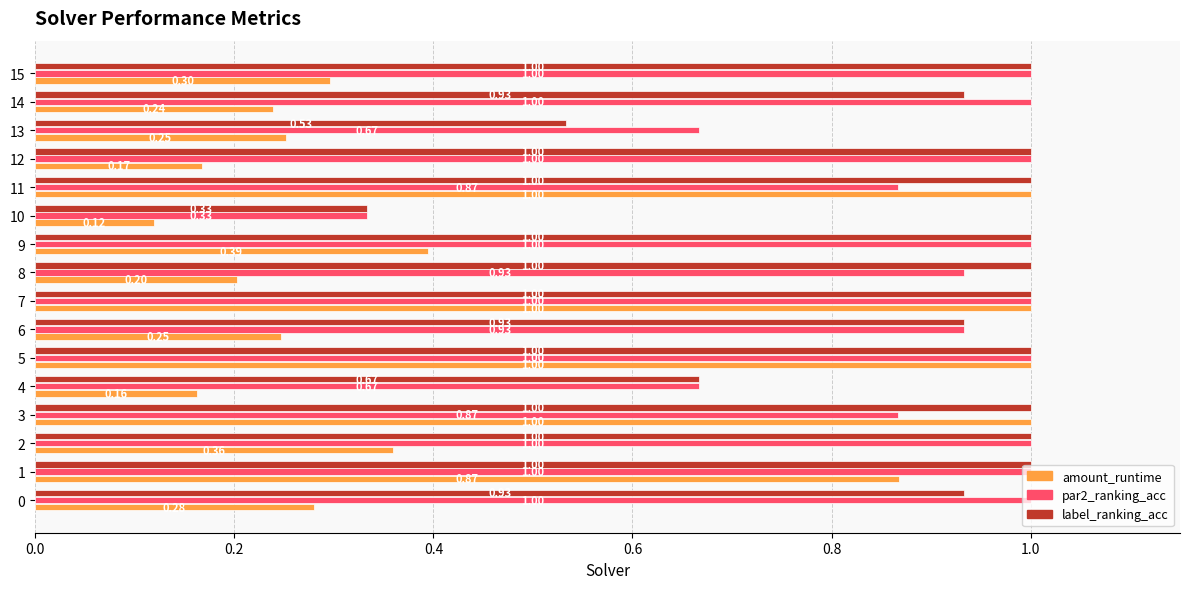

What is the total value across all series at 9?

2.4